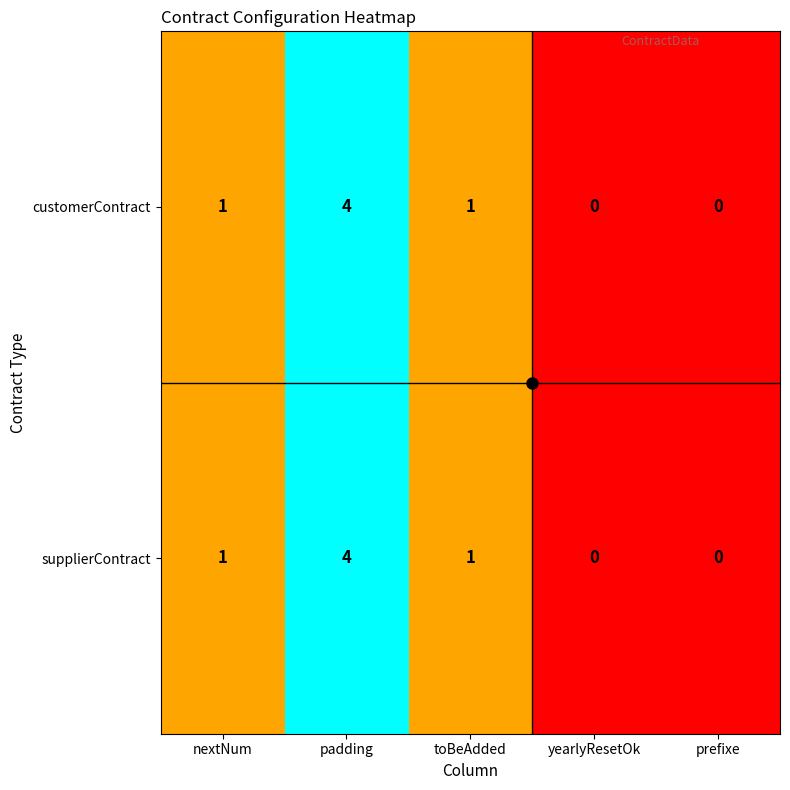

Which label corresponds to the largest value in the chart?

padding